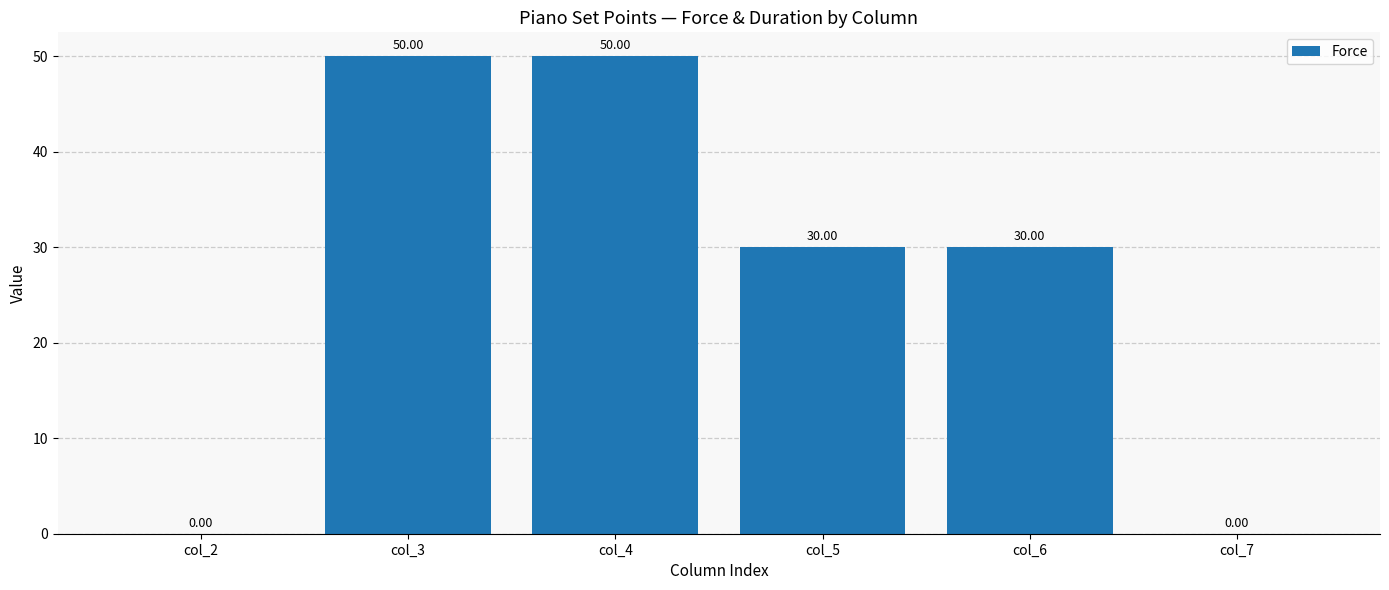

What is the change in value from col_6 to col_7?

-30